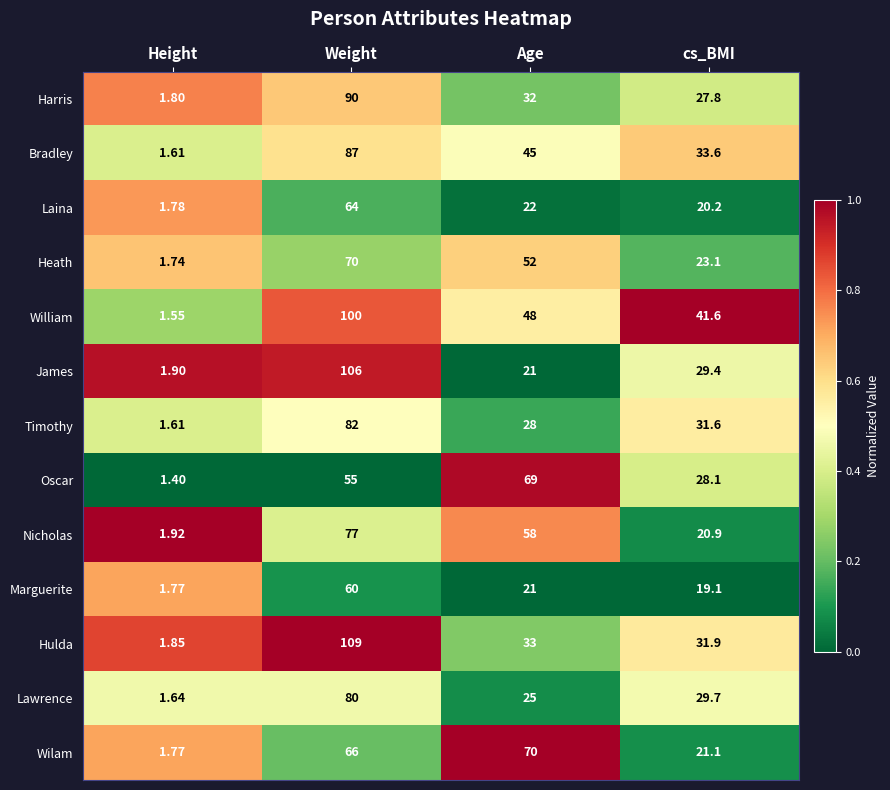

Which series has the largest total across all categories?

William